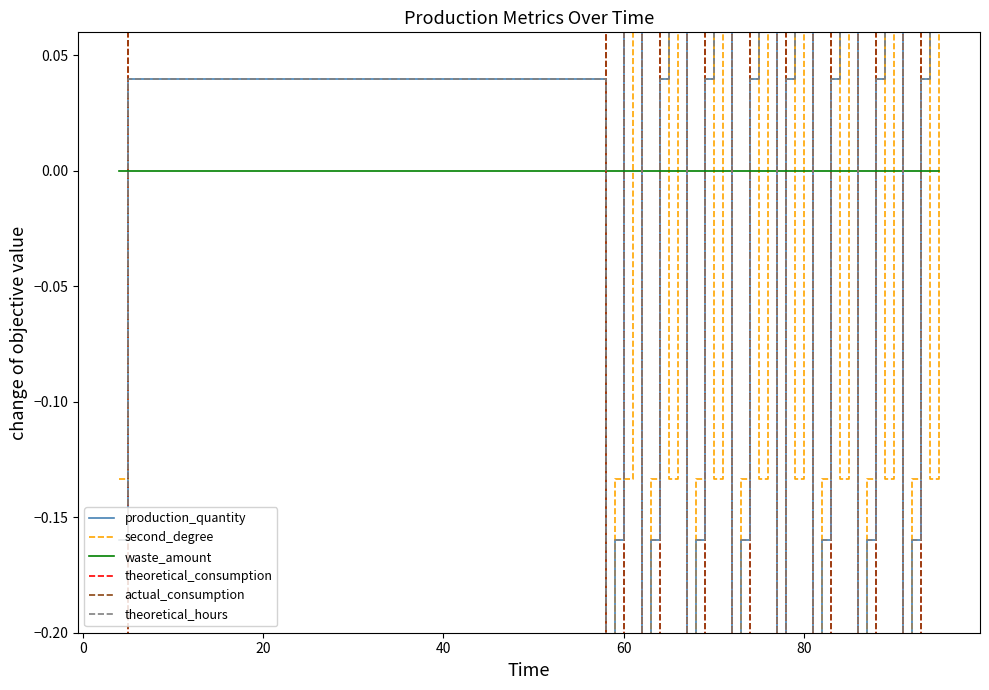

At how many categories does at least one series exceed 0?

24